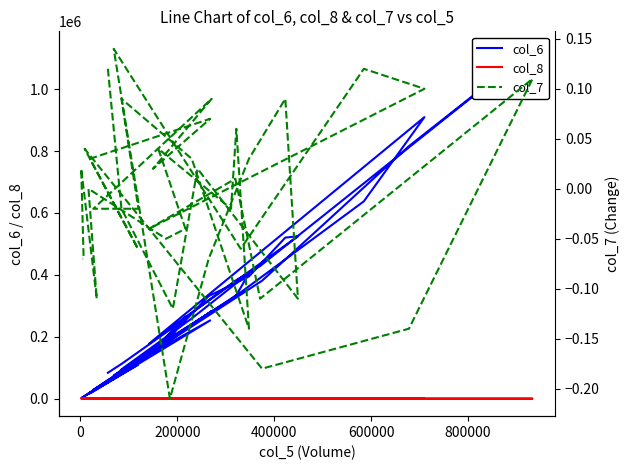

Which series has the largest total across all categories?

col_6